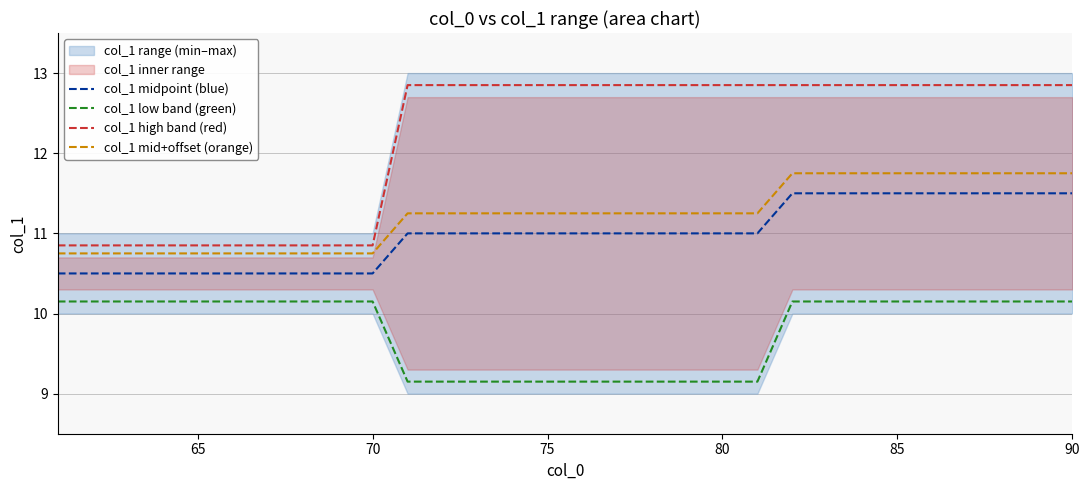

Is it true that col_1 midpoint (blue) equals 18.6 at 65?

False